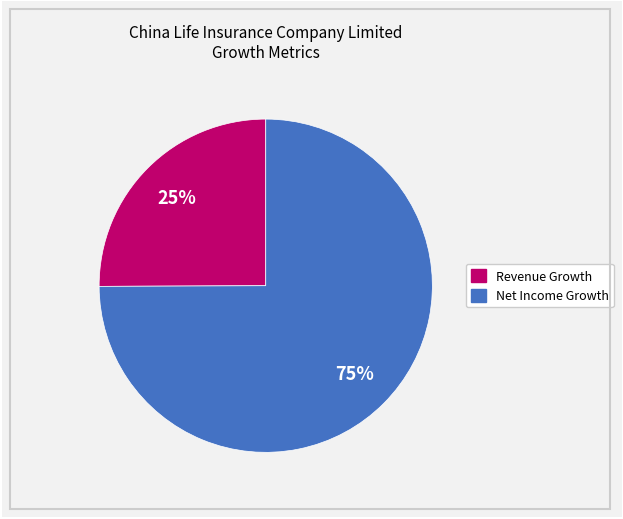

Is there any slice that represents more than half of the pie?

Yes